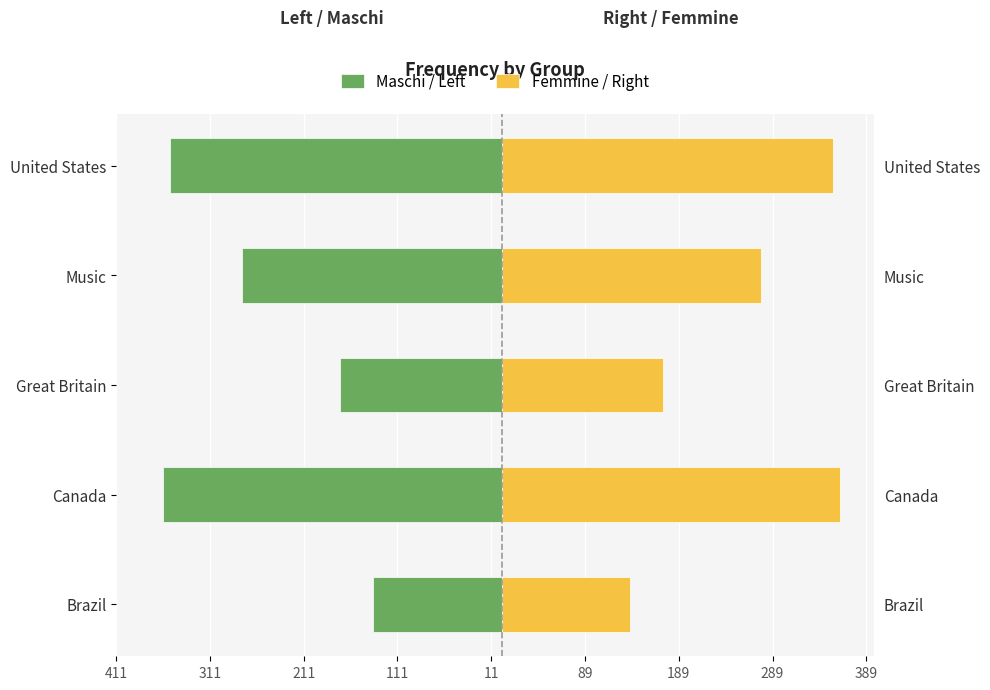

Is the value of Femmine / Right at Great Britain greater than the value of Maschi / Left at Music?

Yes